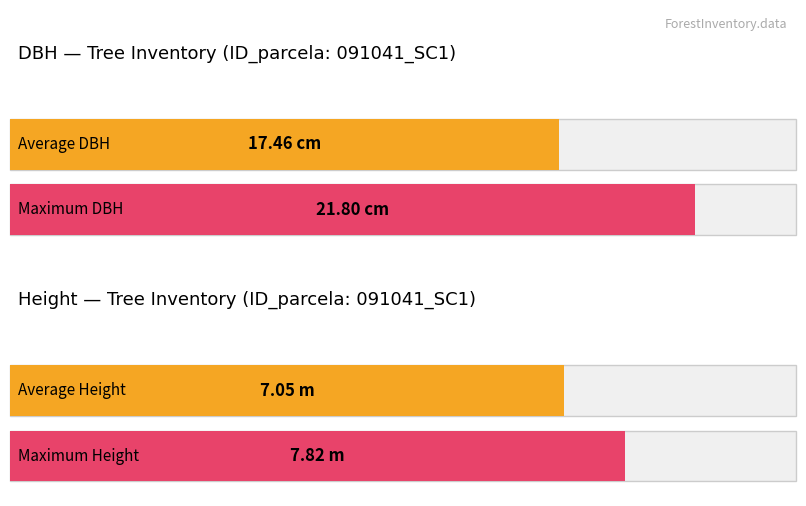

What is the value of the h bar at the 1st from the left?

7.0